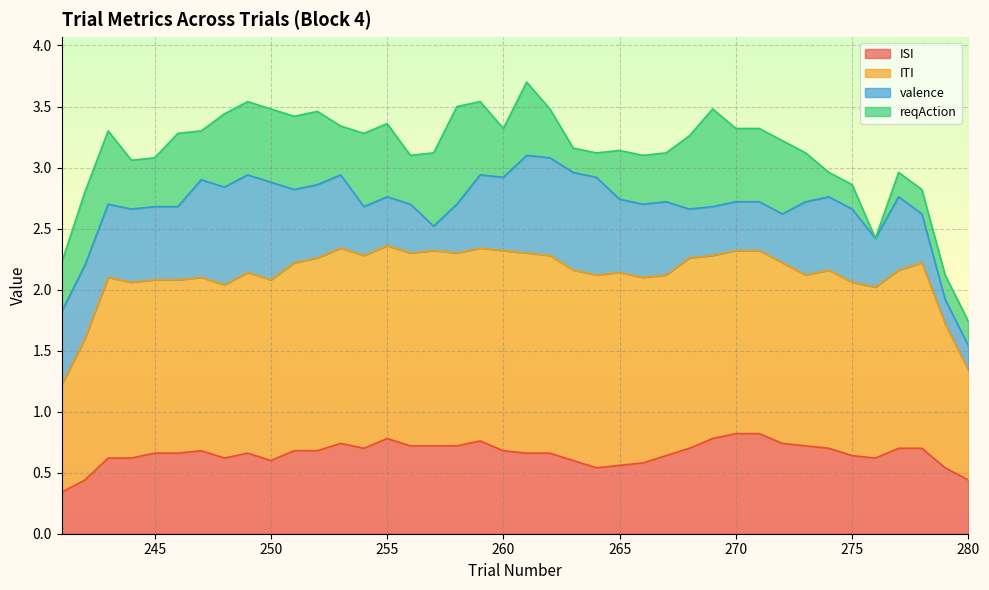

True or false: ISI has more than 0 interior local peaks.

True